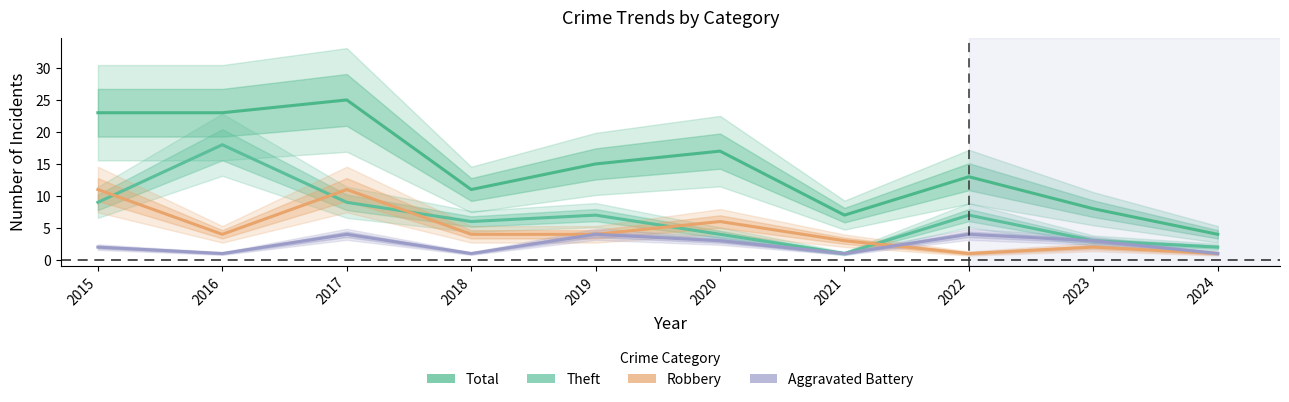

What is the sum of all Aggravated Battery values?

24